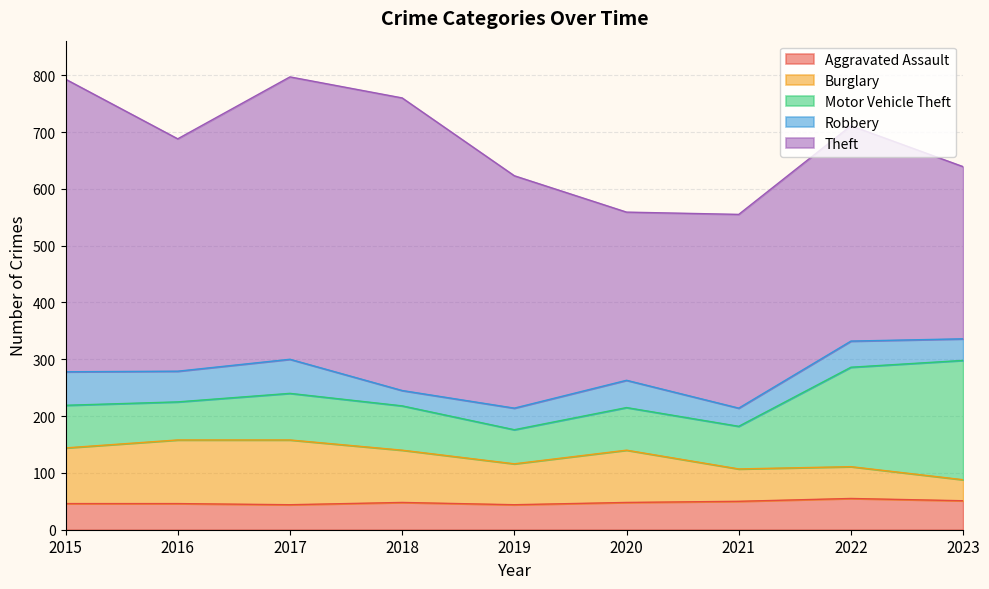

What is the greatest value displayed?

515